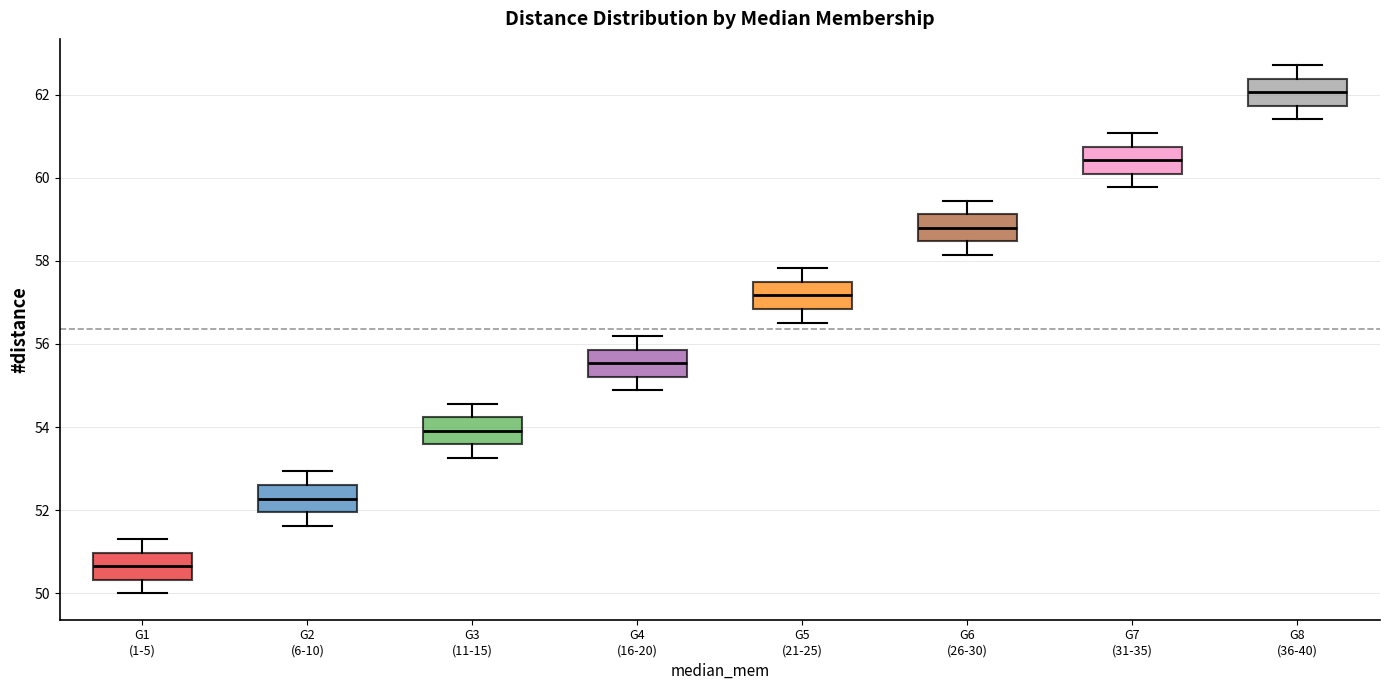

Reading left to right, transcribe this box plot: for each box, give where its median line is, the range the box spans, and where its two whiskers end, as read against the y-axis. The values are not printed on the chart, so give them approximately, as read against the axis.

G1 (1-5): median 50.6, box 50.4 to 51.0, whiskers 50.0 to 51.4
G2 (6-10): median 52.2, box 52.0 to 52.6, whiskers 51.6 to 53.0
G3 (11-15): median 54.0, box 53.6 to 54.2, whiskers 53.2 to 54.6
G4 (16-20): median 55.6, box 55.2 to 55.8, whiskers 54.8 to 56.2
G5 (21-25): median 57.2, box 56.8 to 57.4, whiskers 56.6 to 57.8
G6 (26-30): median 58.8, box 58.4 to 59.2, whiskers 58.2 to 59.4
G7 (31-35): median 60.4, box 60.2 to 60.8, whiskers 59.8 to 61.0
G8 (36-40): median 62.0, box 61.8 to 62.4, whiskers 61.4 to 62.8